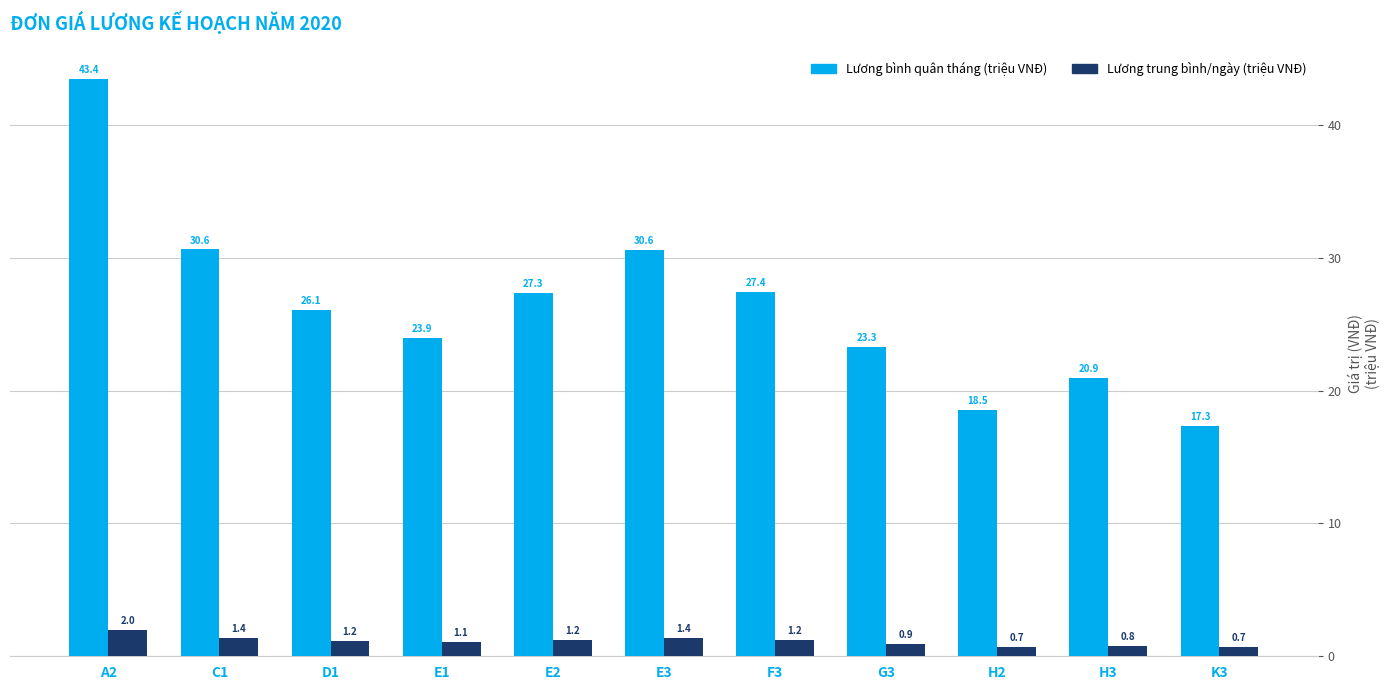

How many data points does each series have?

11